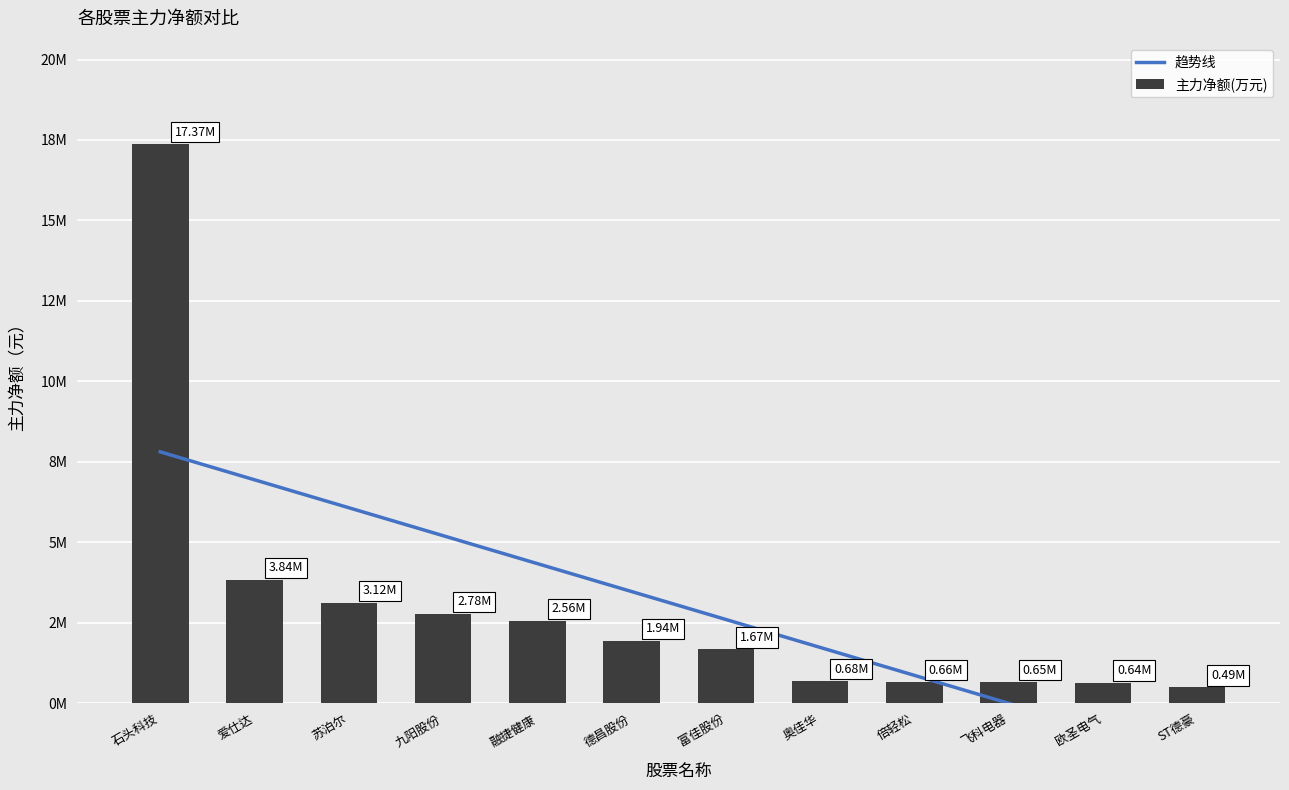

Where is the data nearest to the value 8931302?

爱仕达